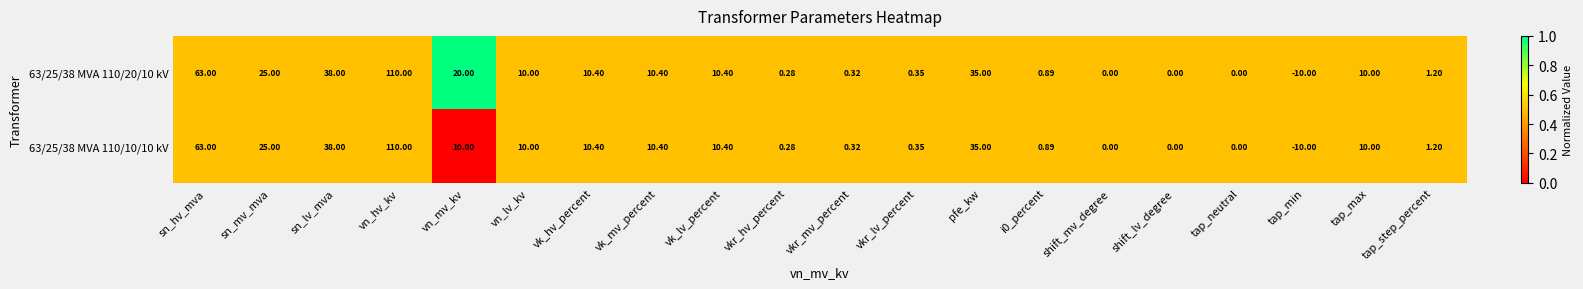

Where is 63/25/38 MVA 110/20/10 kV nearest to the value 50?

sn_lv_mva